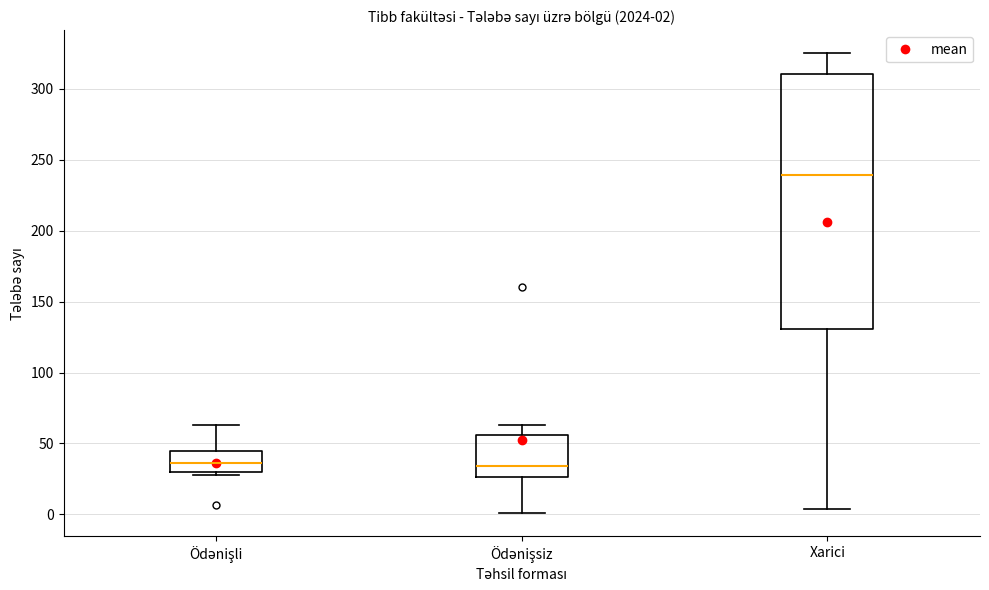

Which box is the tallest, from its lower edge to its upper edge?

Xarici